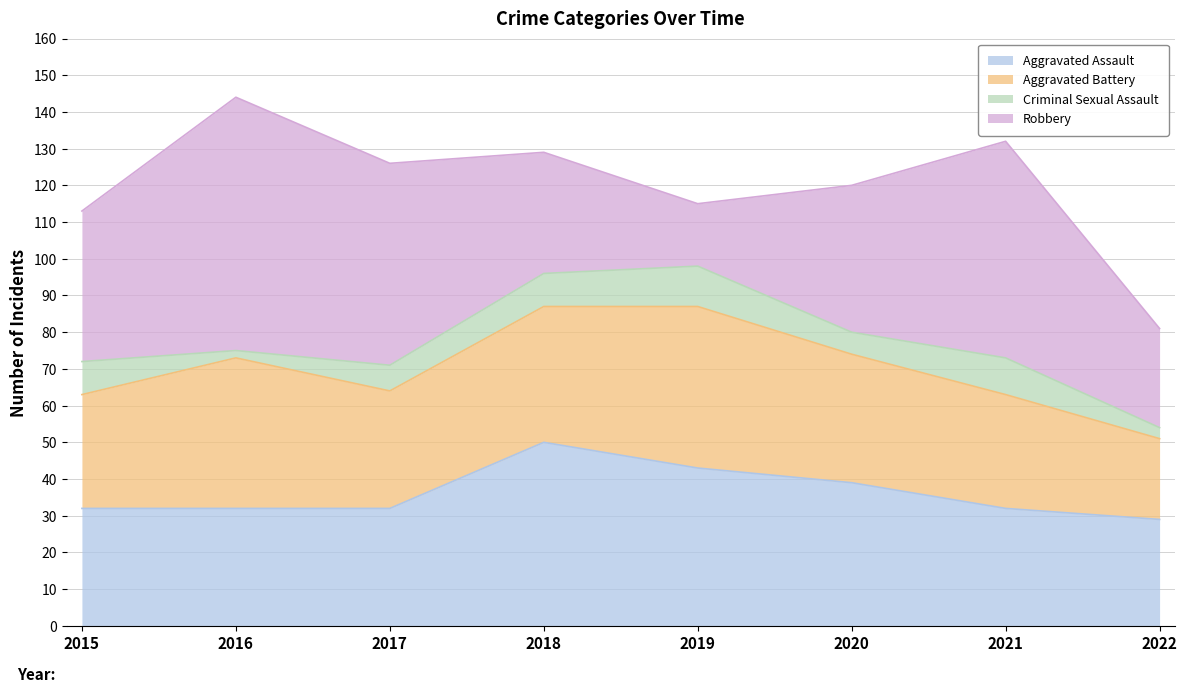

Where is Aggravated Battery nearest to the value 33?

2017